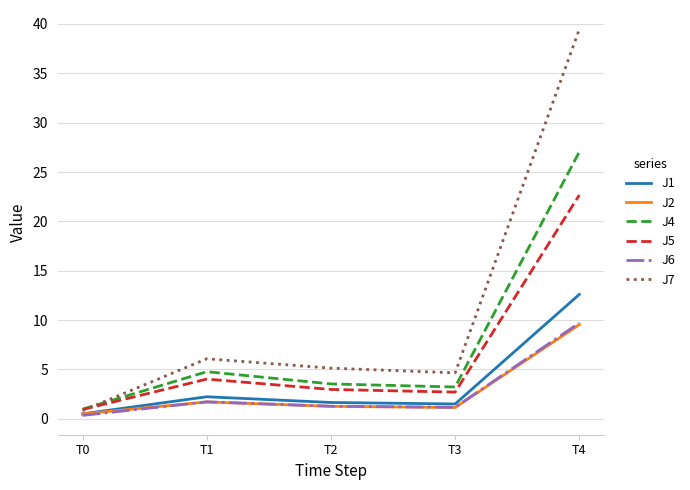

Which series has the largest range (max minus min)?

J7